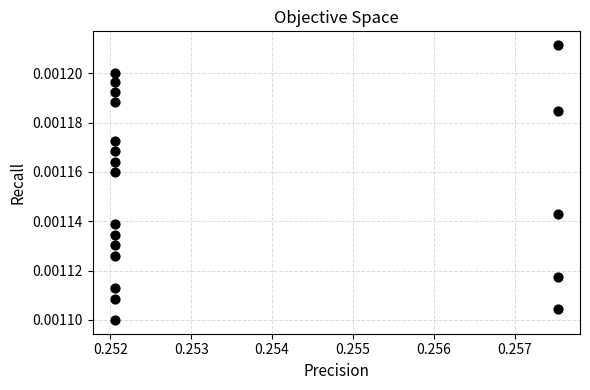

How many data points are displayed?

20